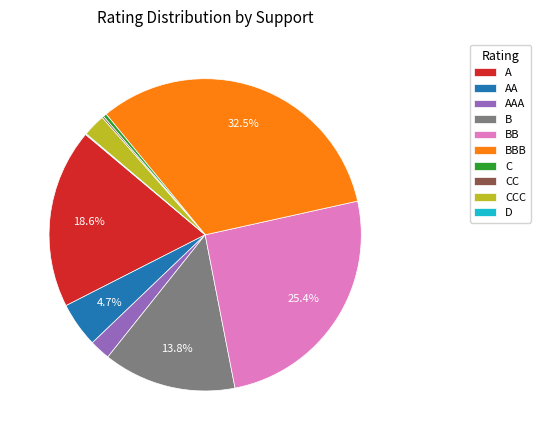

What is the largest slice in the pie chart?

BBB